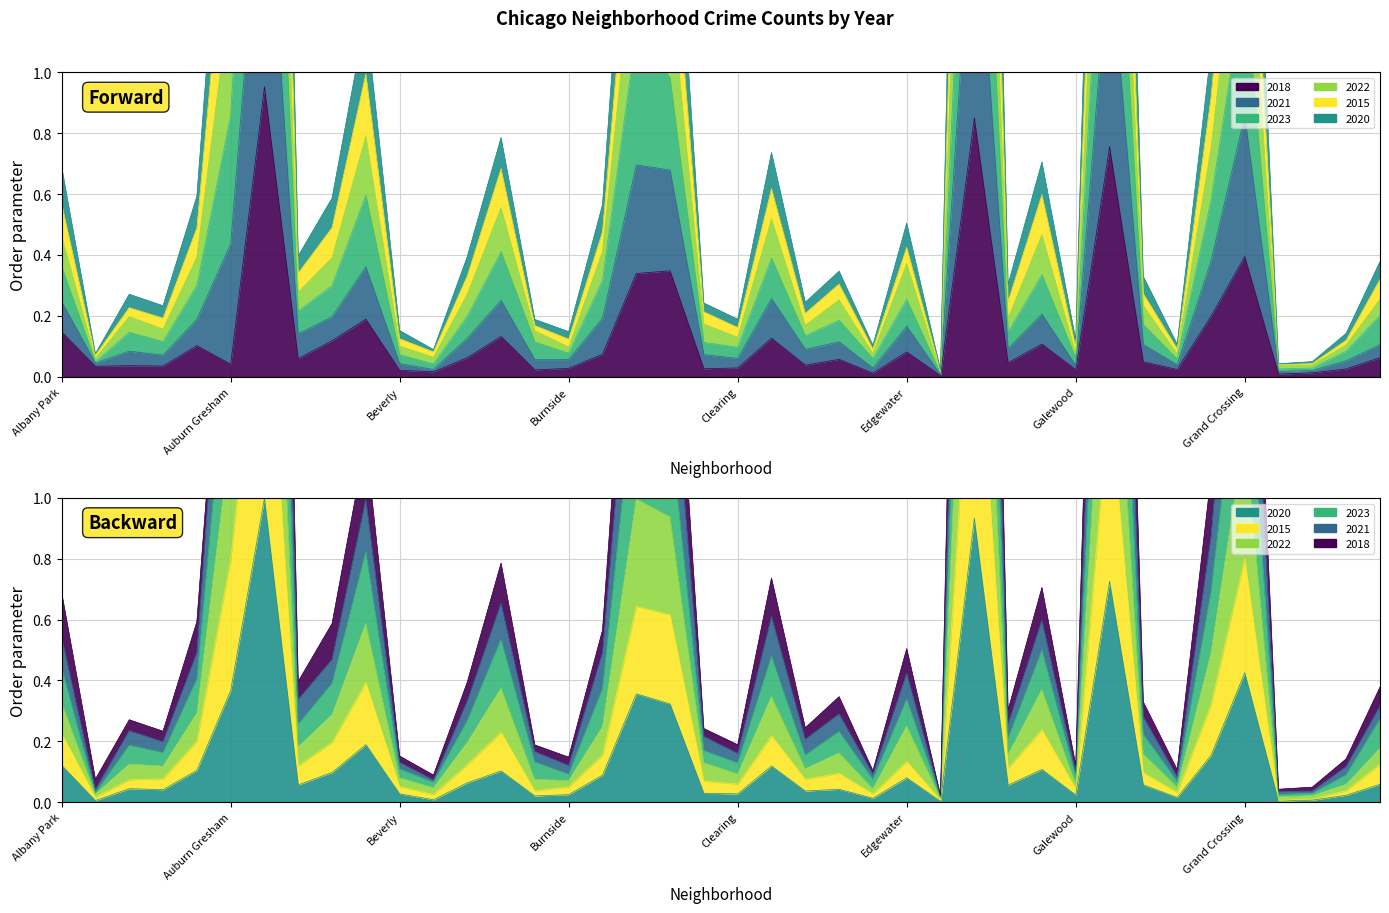

What is the difference between the second highest and second lowest values in the 2015 series?

1.8